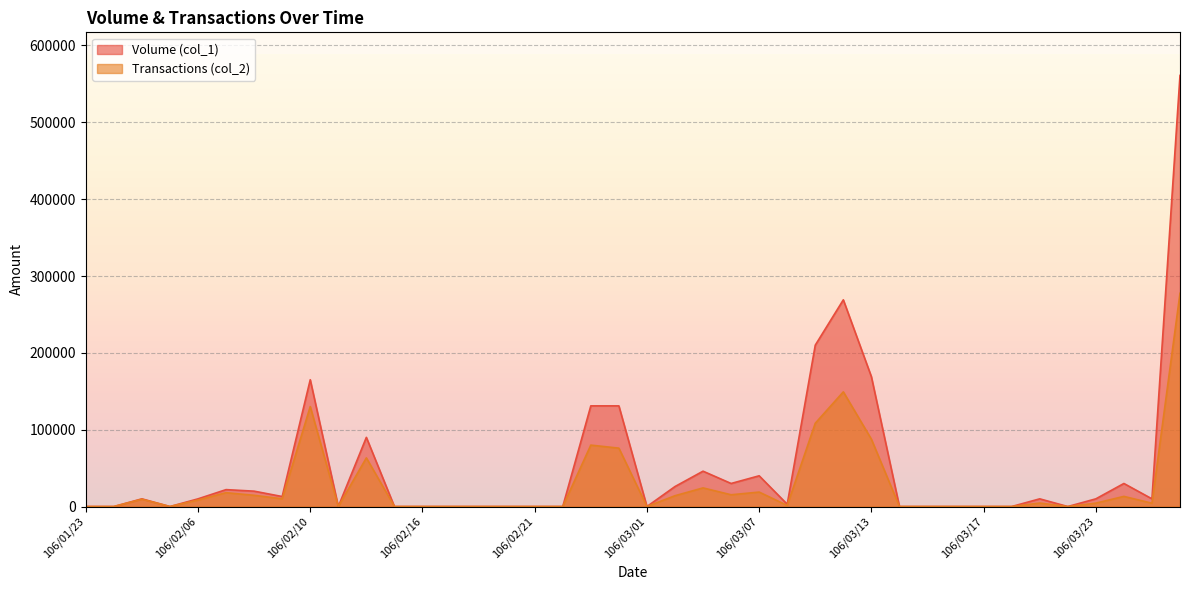

The value of Volume (col_1) at 106/02/09 is 13000. True or false?

True